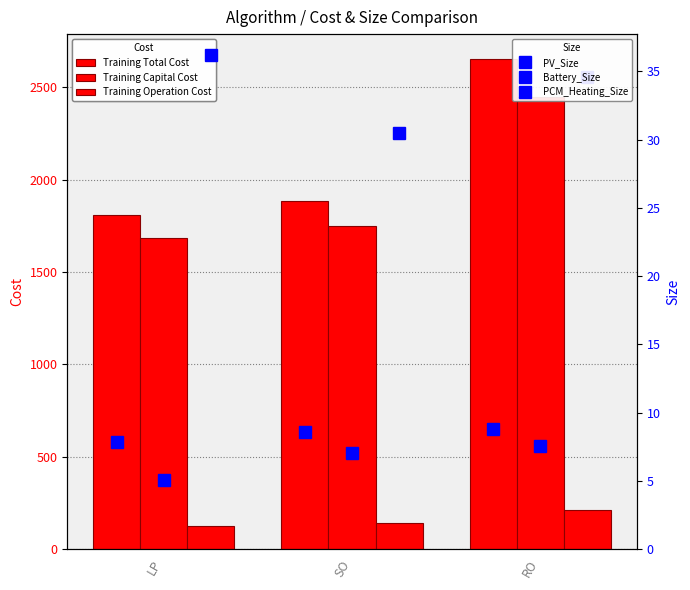

What is the maximum value shown in the chart?

2654.8